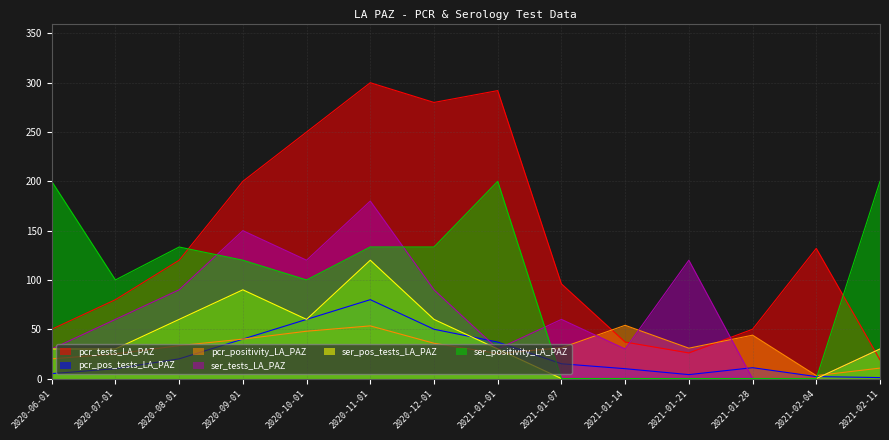

Which category has the highest value in the ser_positivity_LA_PAZ series?

2020-06-01